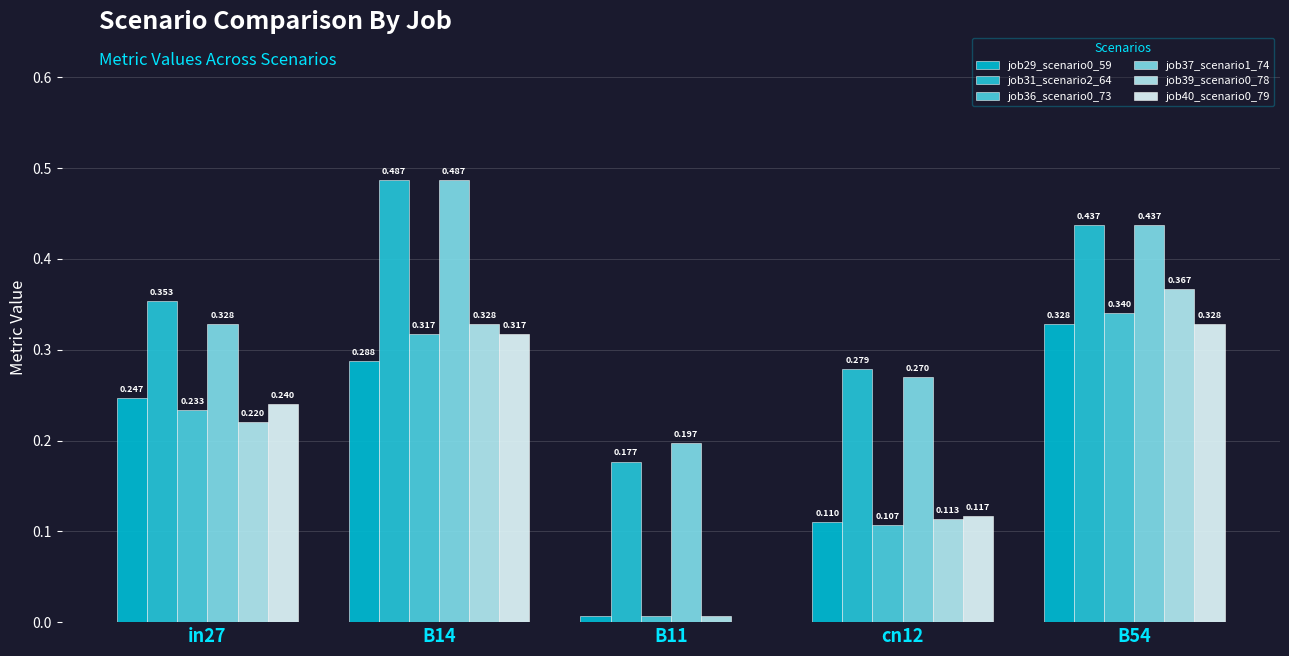

List the series in order of their peak value, lowest first.

job29_scenario0_59, job40_scenario0_79, job36_scenario0_73, job39_scenario0_78, job31_scenario2_64, job37_scenario1_74